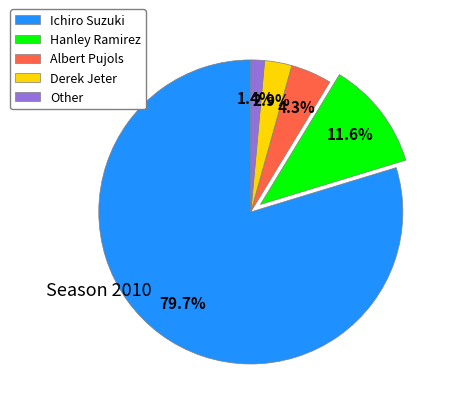

To the nearest percent, what is the average slice percentage?

20%